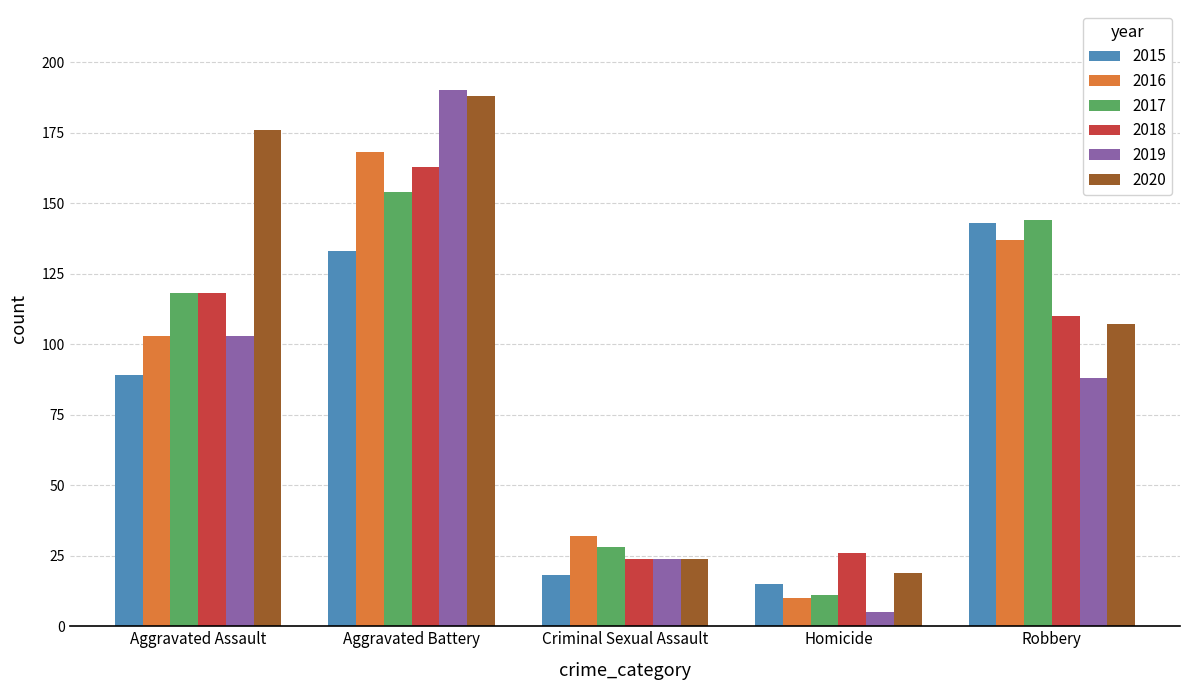

How many data points does each series have?

5